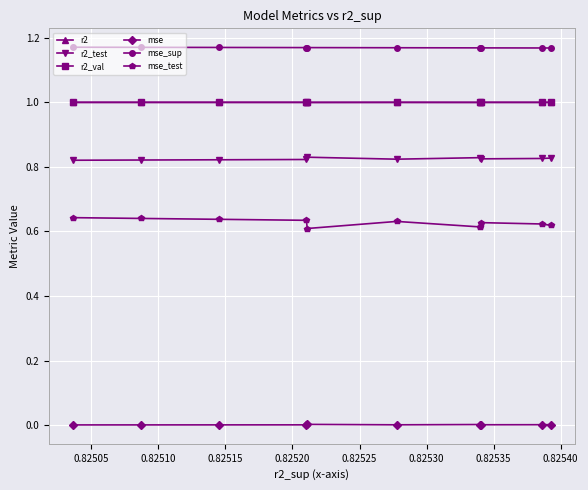

True or false: mse_test and mse intersect in this chart.

False